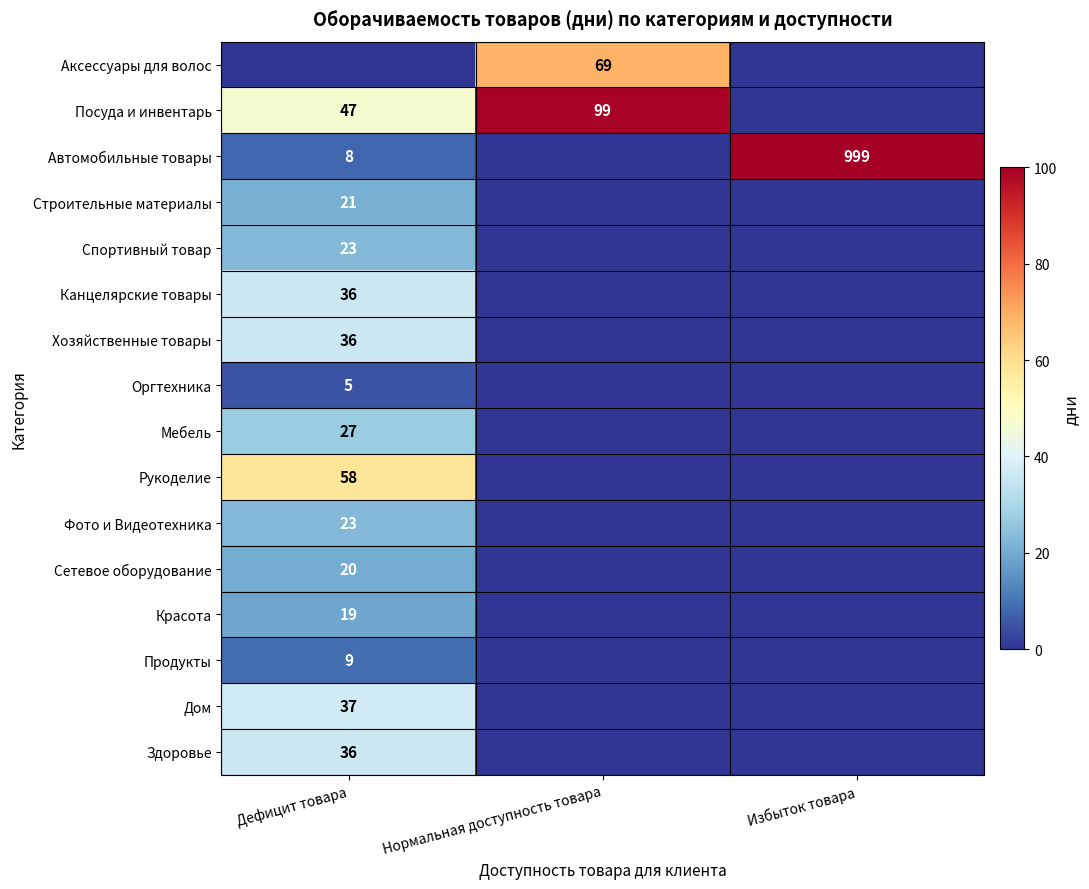

Is the value of Автомобильные товары at Дефицит товара greater than the value of Мебель at Дефицит товара?

No